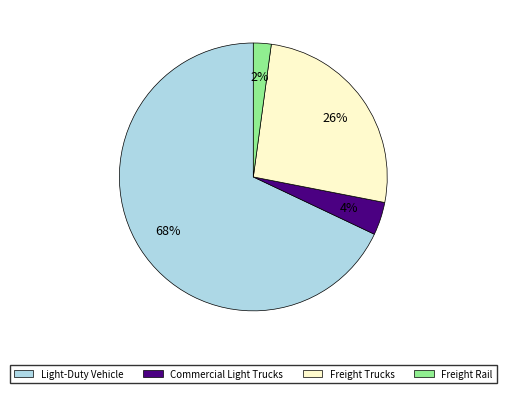

To the nearest percent, what percentage of the pie is Light-Duty Vehicle?

68%